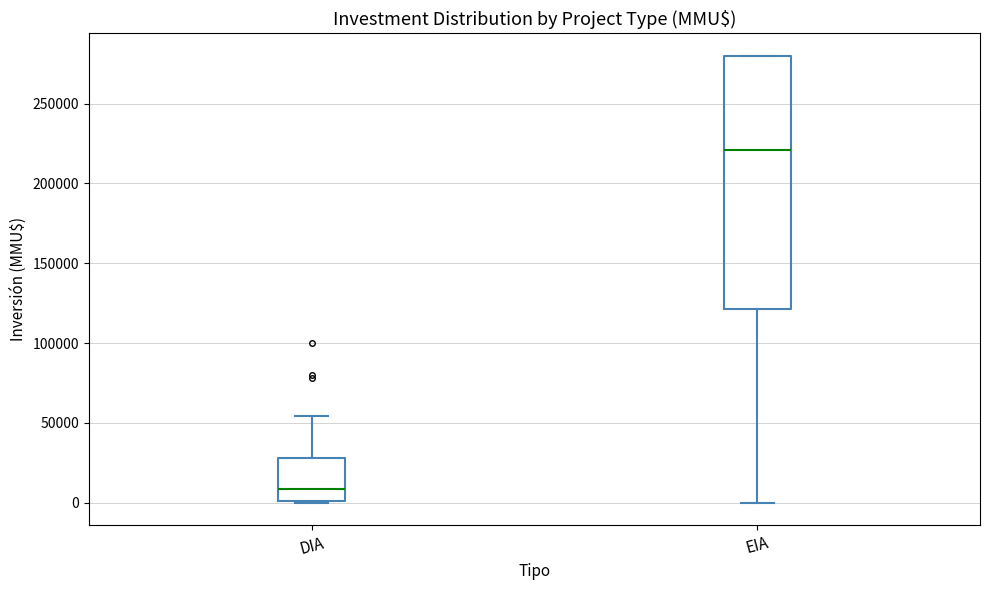

Which box's median line is the highest?

EIA